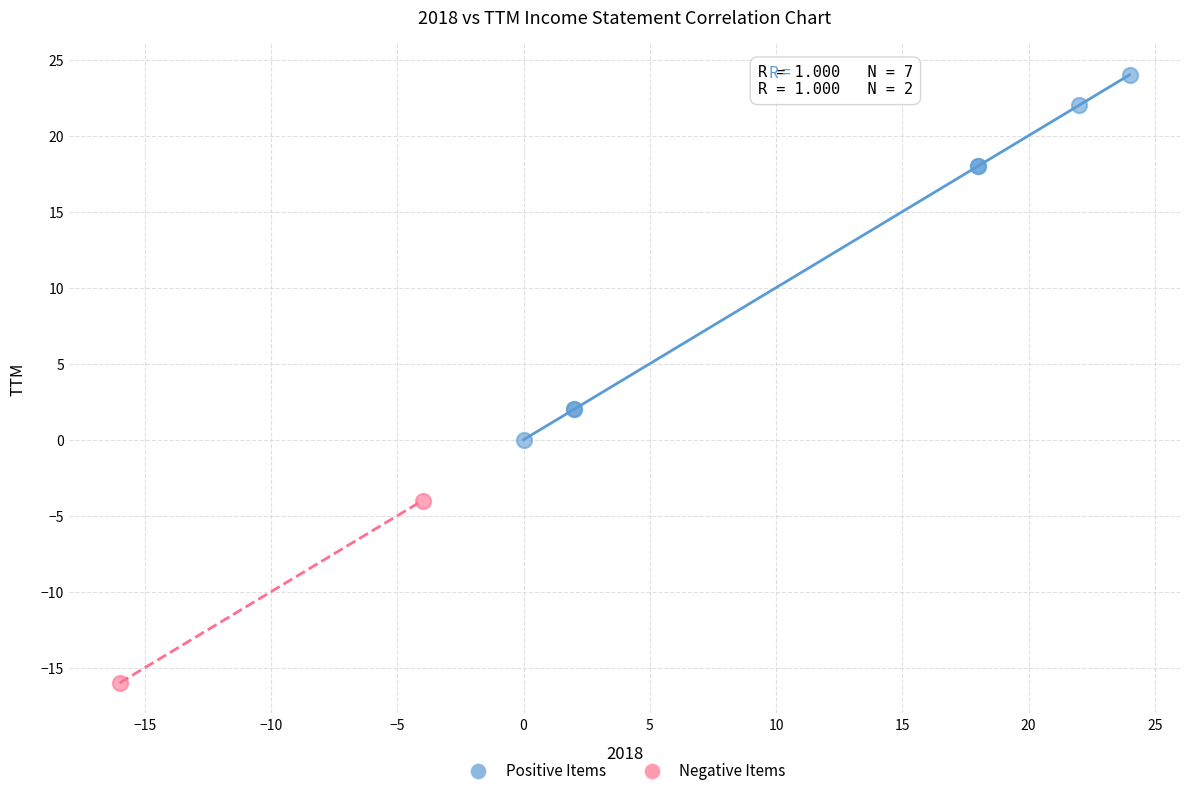

Which series reaches the minimum Y coordinate?

Negative Items